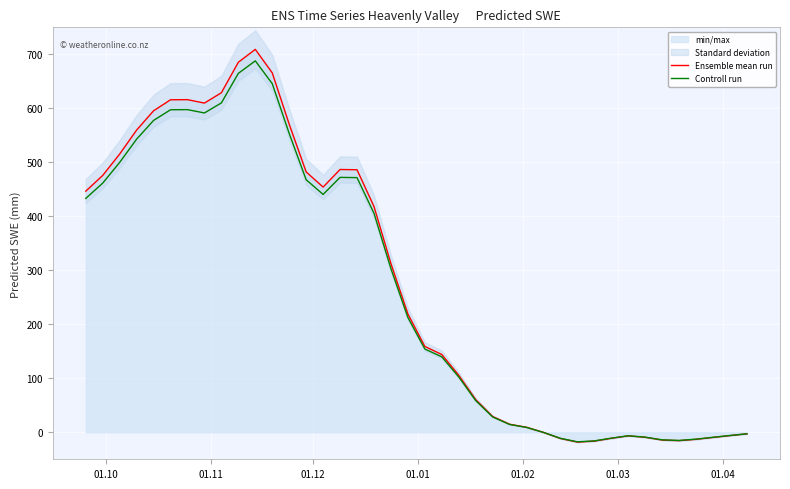

What is the maximum value for Ensemble mean run?

709.2